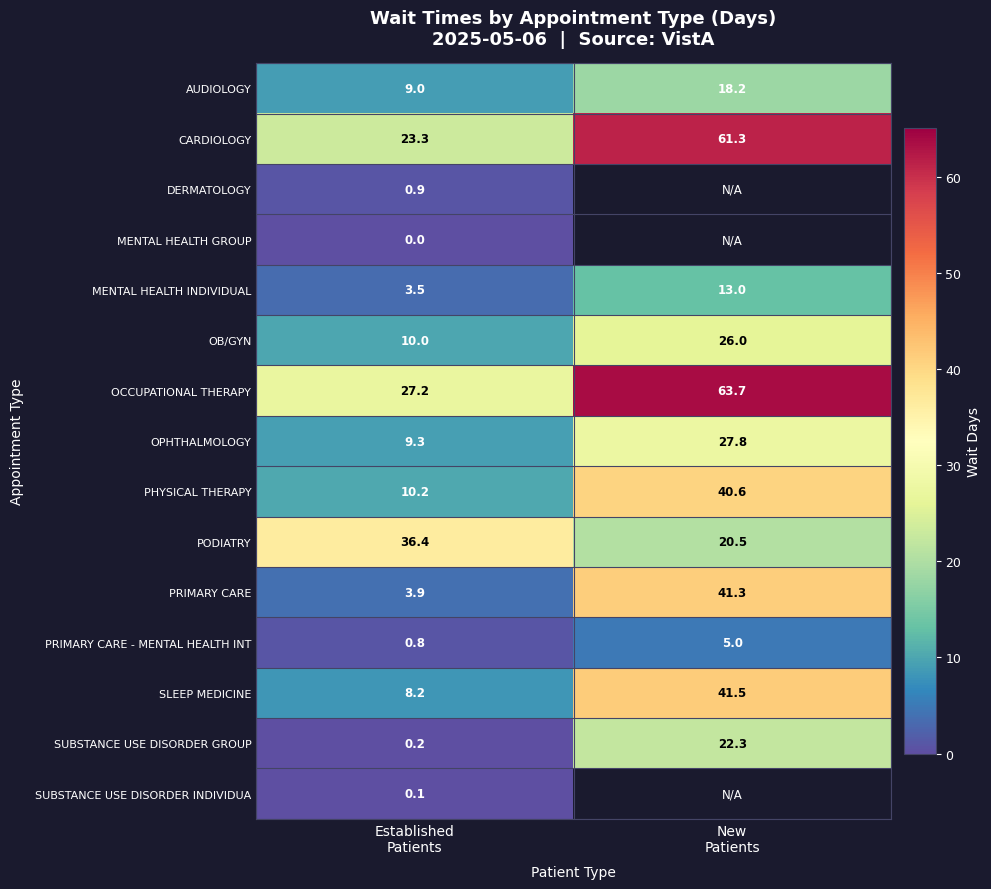

What is the average value of the SLEEP MEDICINE series?

24.9